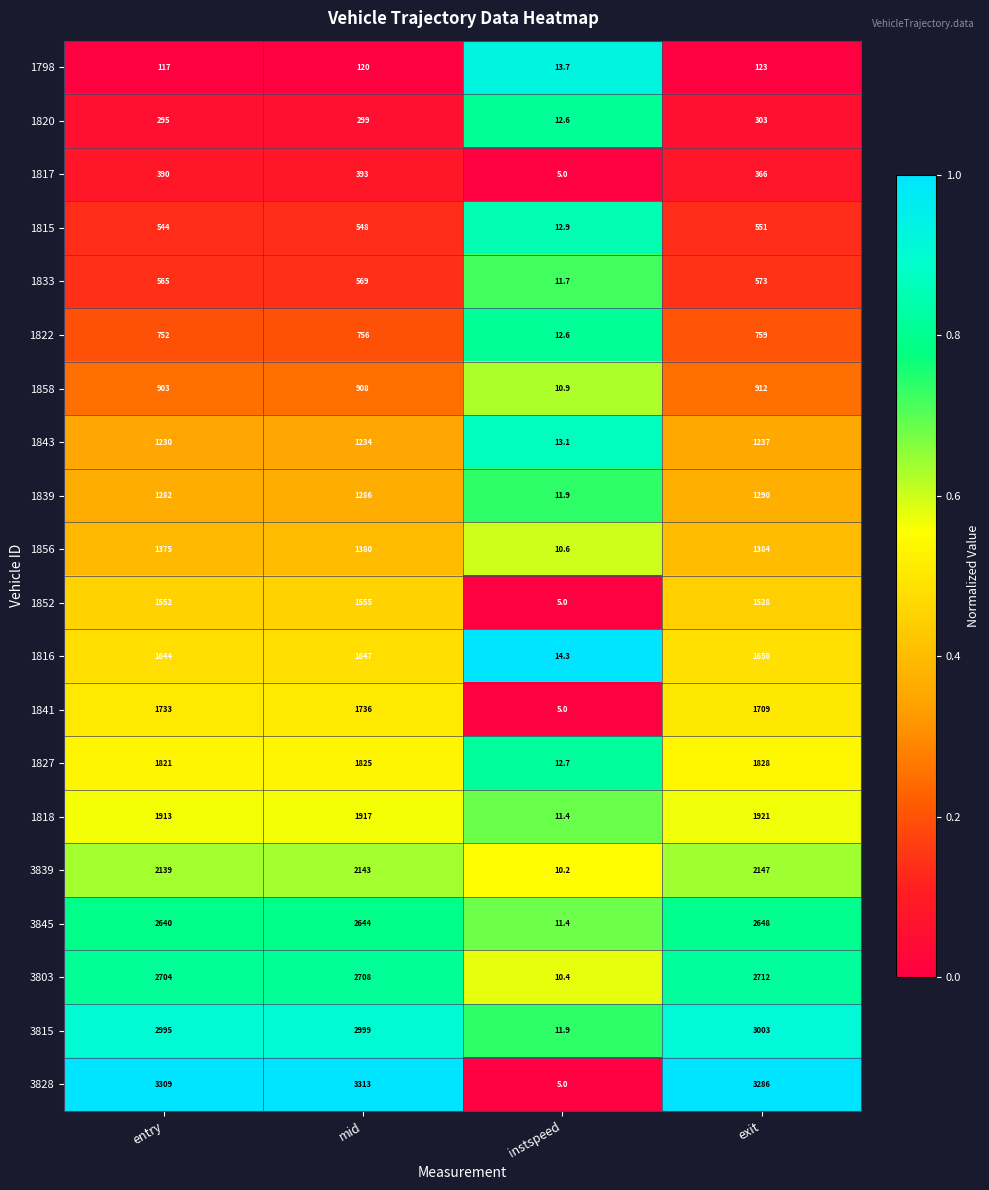

Where is 3828 nearest to the value 1659?

exit